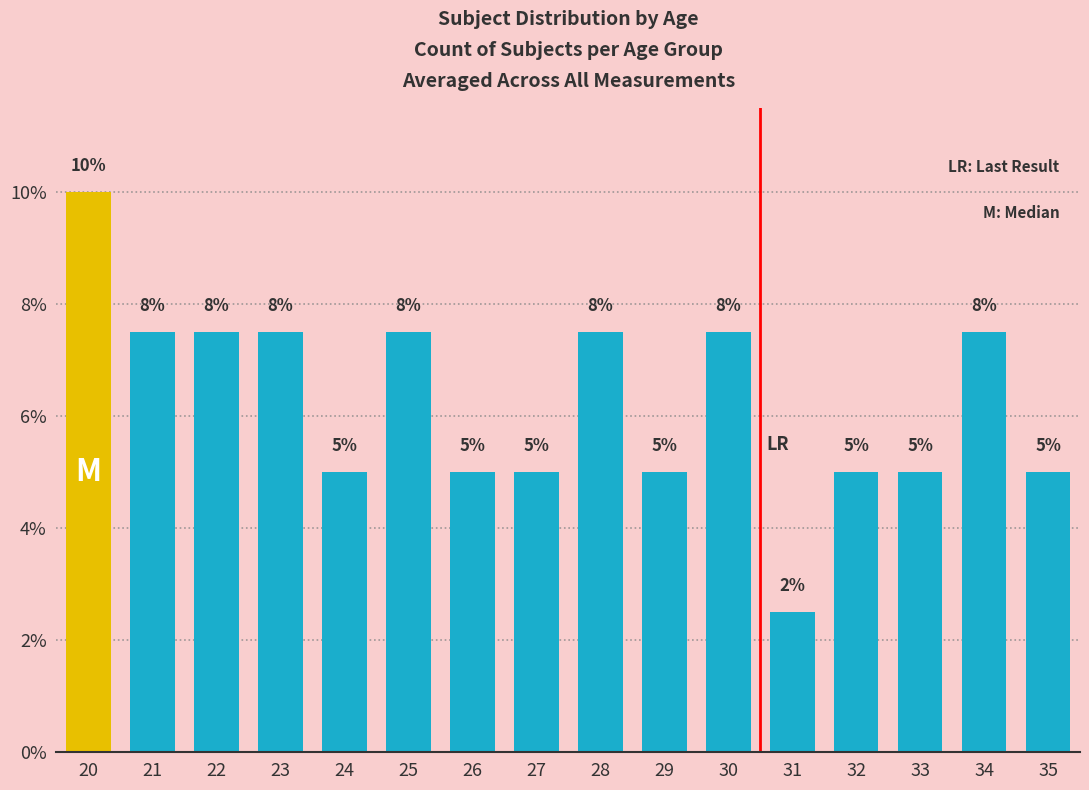

What is the difference between the second highest and minimum values?

5.0